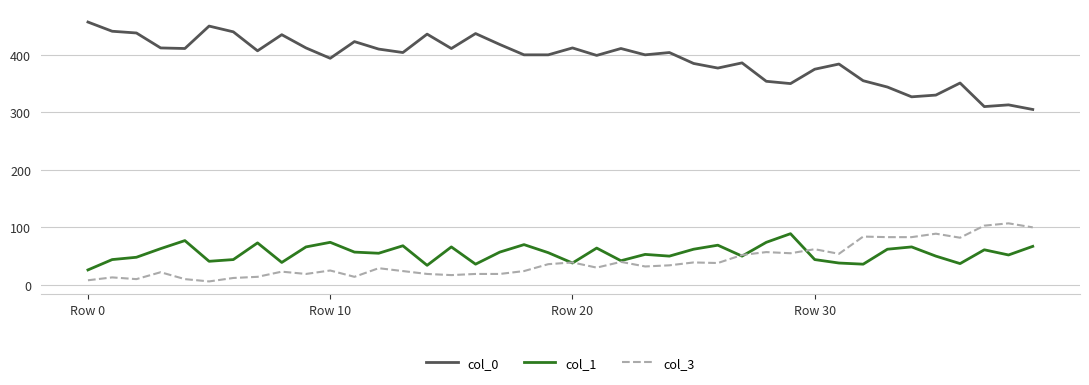

What is the difference between the maximum and minimum values in the col_3 series?

101